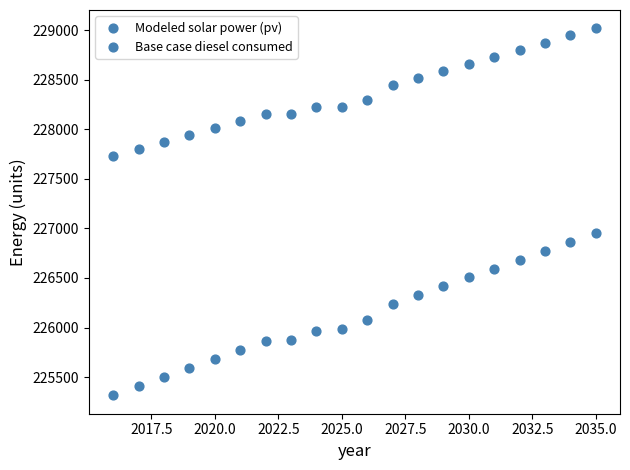

How many data points are displayed?

40